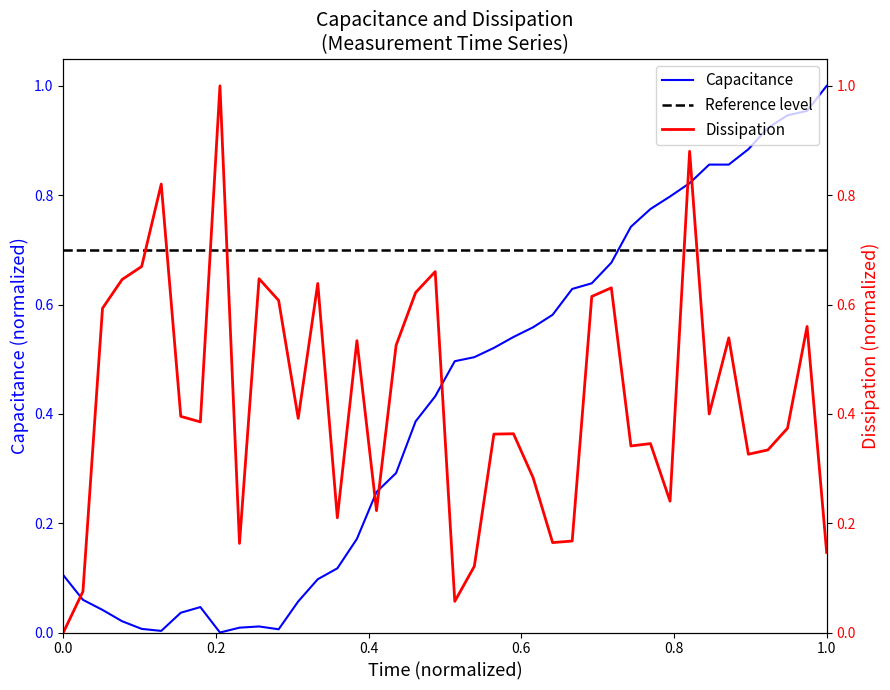

Rank the series by their average value, from highest to lowest.

dissipation, capacitance